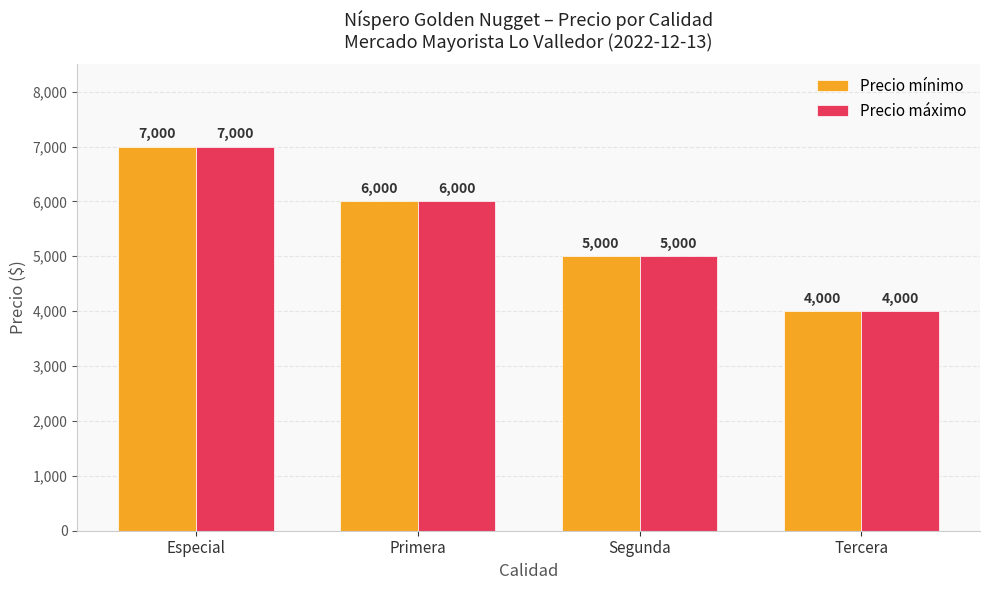

How many groups of bars are there?

4